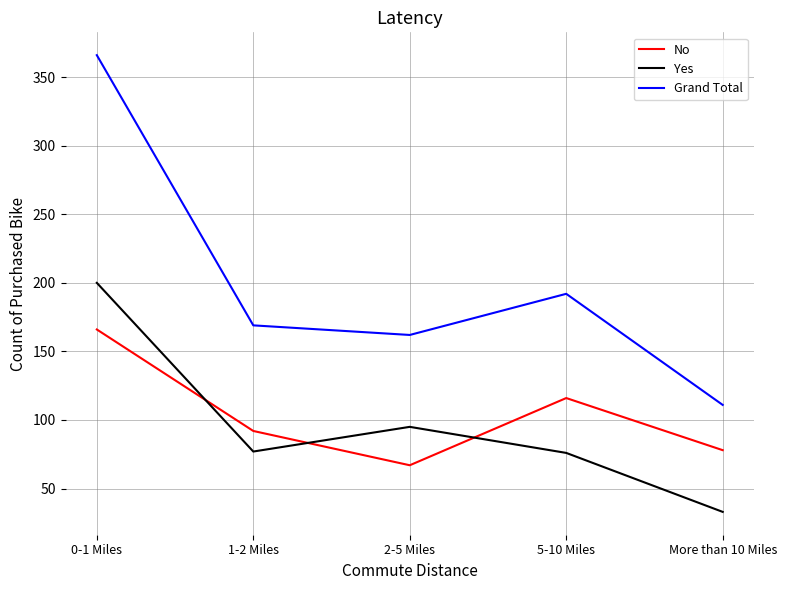

What is the sum of the No values at 0-1 Miles and More than 10 Miles?

244